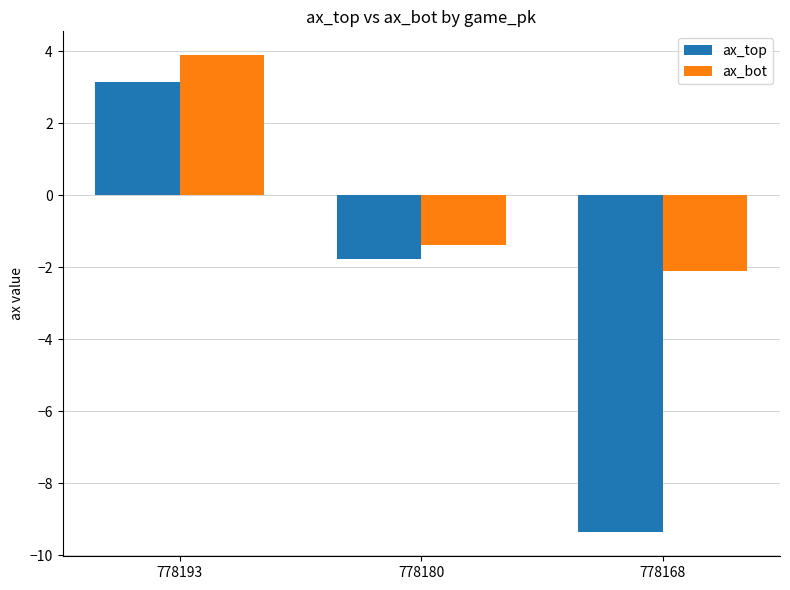

What is the difference between the second highest and minimum values in the ax_top series?

7.6